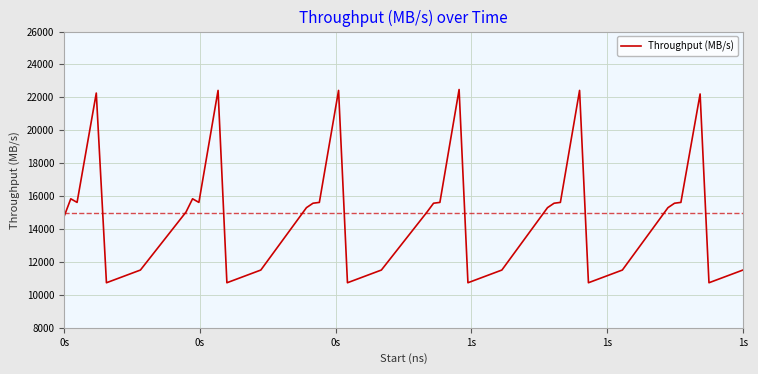

What is the difference between the maximum and minimum values?

11740.5